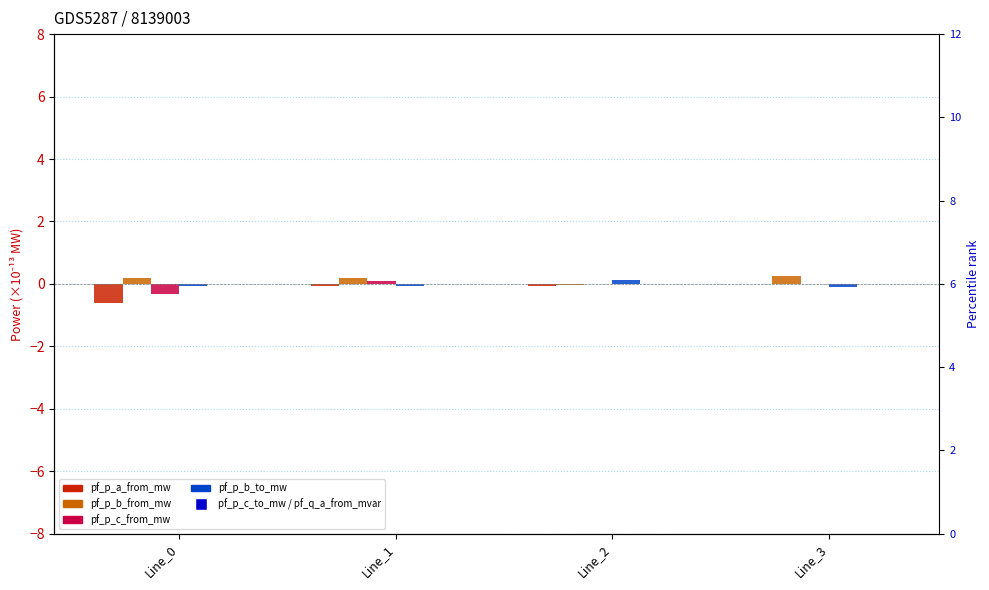

Which series has the widest spread of Y values?

pf_p_c_to_mw